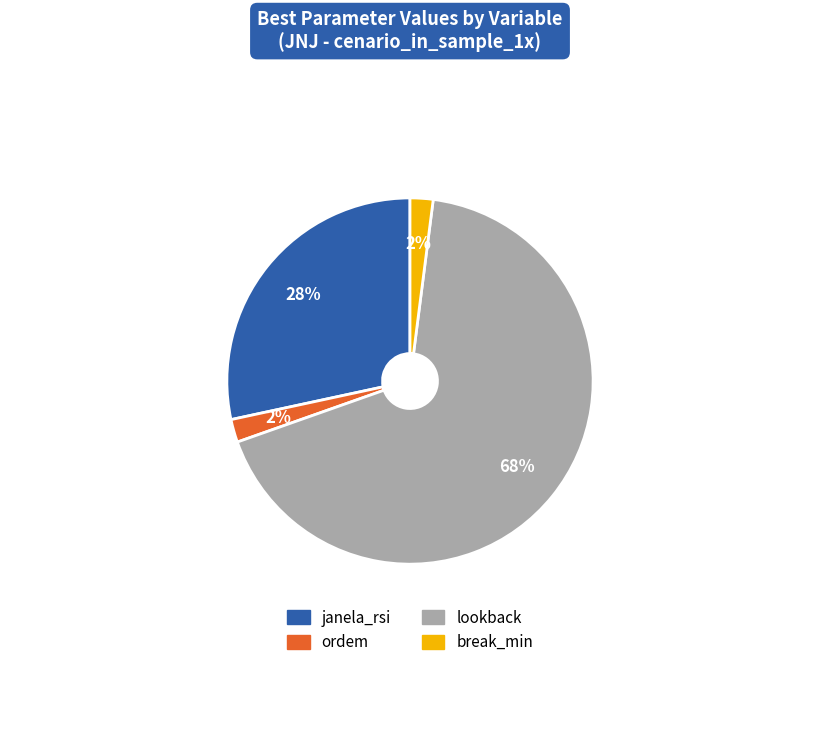

To the nearest percent, what portion does lookback represent?

68%